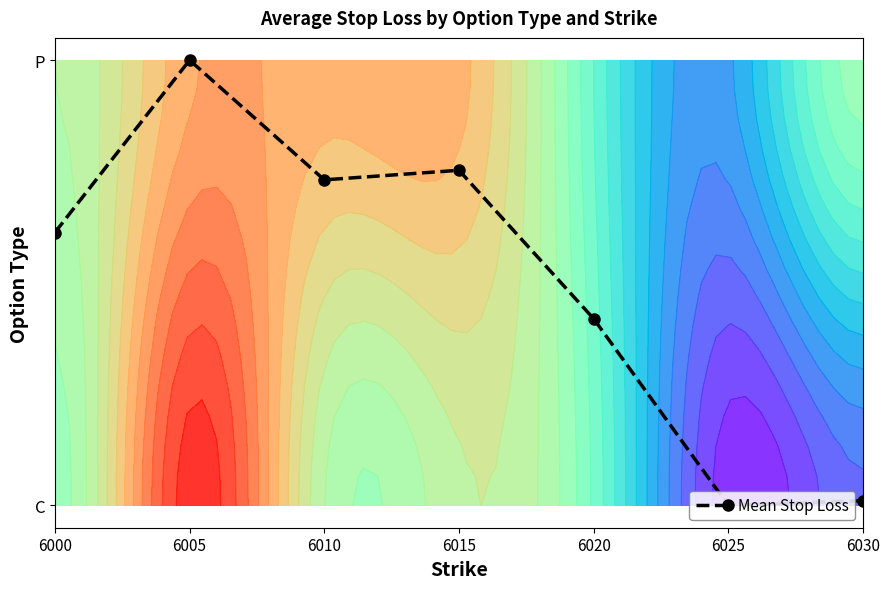

At which category does the chart reach its minimum across all series?

6025